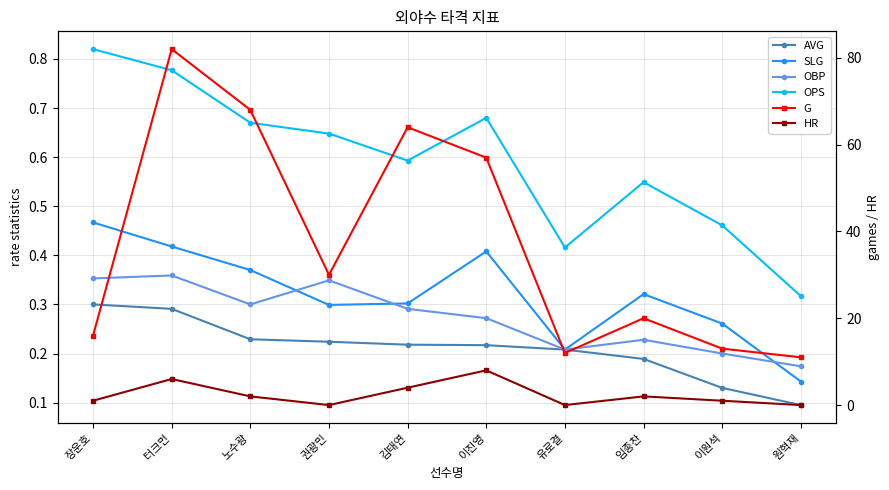

What are all the series names shown in the legend?

AVG, SLG, OBP, OPS, G, HR